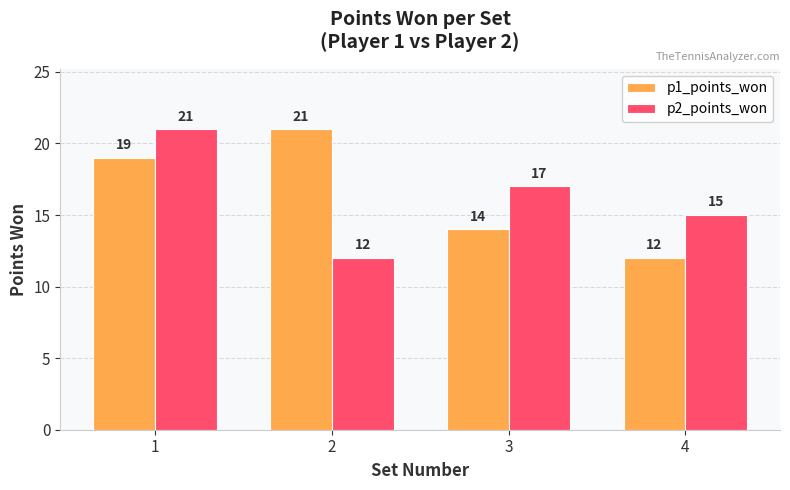

Between 1 and 4, which series saw the biggest shift?

p1_points_won